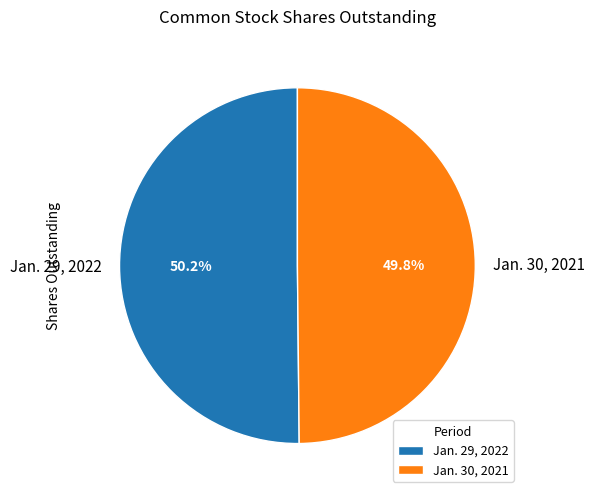

What percentage do Jan. 29, 2022 and Jan. 30, 2021 together represent?

100.0%